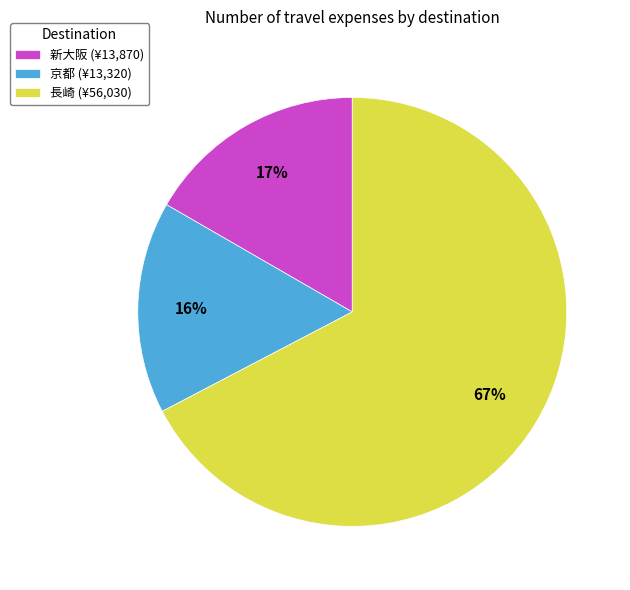

Which category has the biggest portion of the pie?

長崎